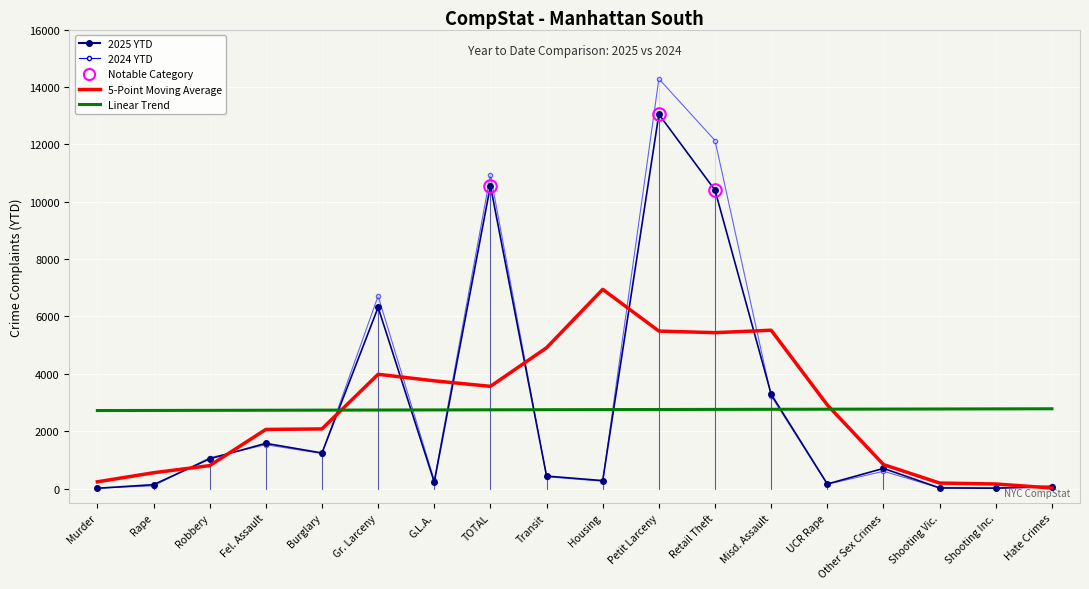

What is the maximum value shown in the chart?

14284.0